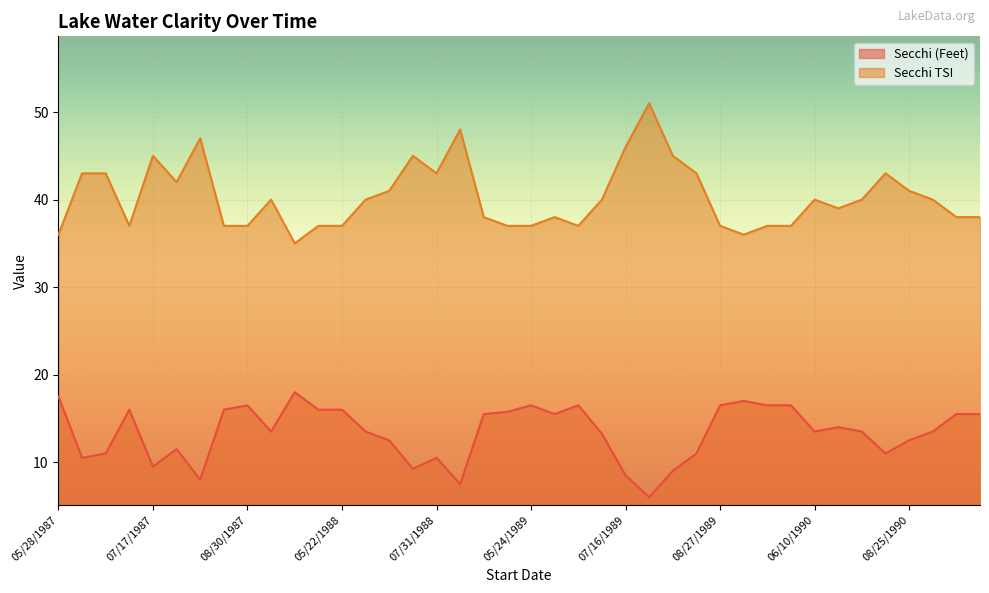

How many categories are shown in the chart?

40